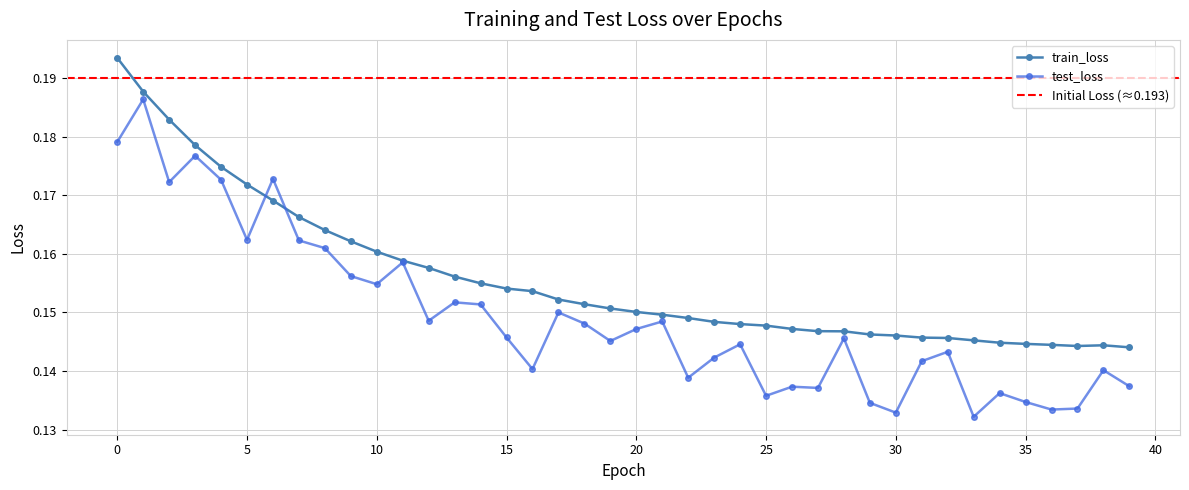

At which category does train_loss reach its first local valley?

37